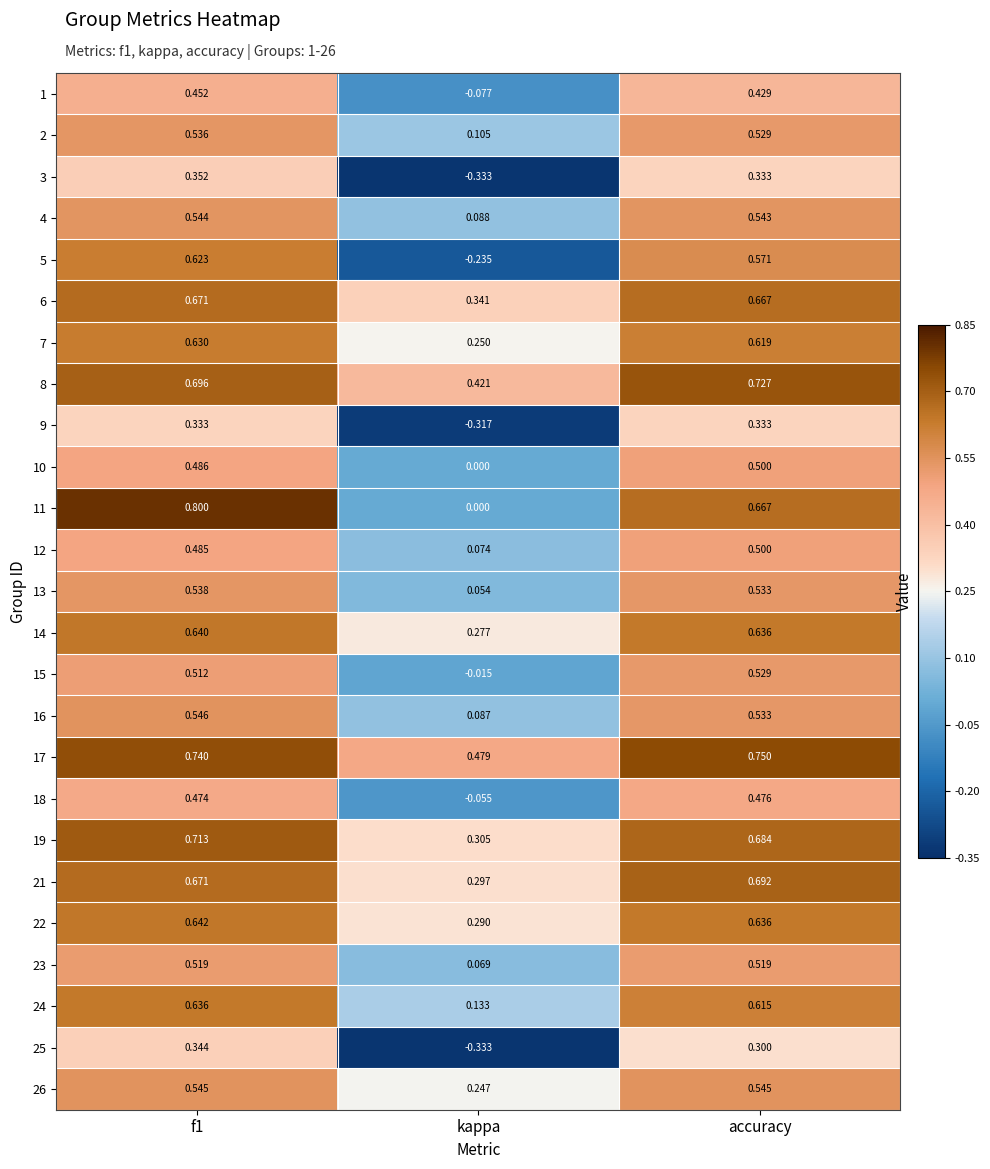

Which label corresponds to the smallest value in the chart?

kappa